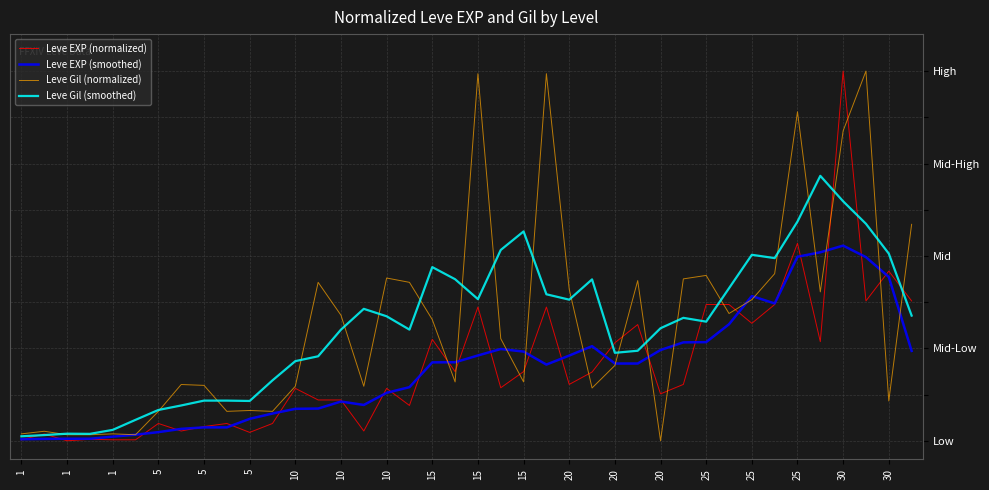

How many interior local peaks does the Leve EXP (smoothed) series have?

6